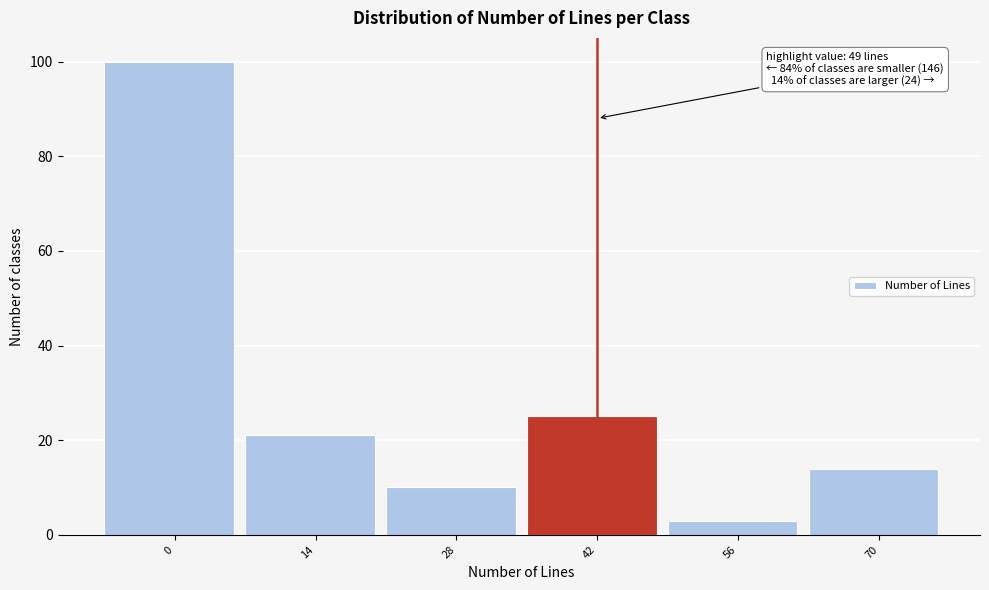

Reading right to left, extract all data points from this chart.

70=14	56=3	42=25	28=10	14=21	0=100